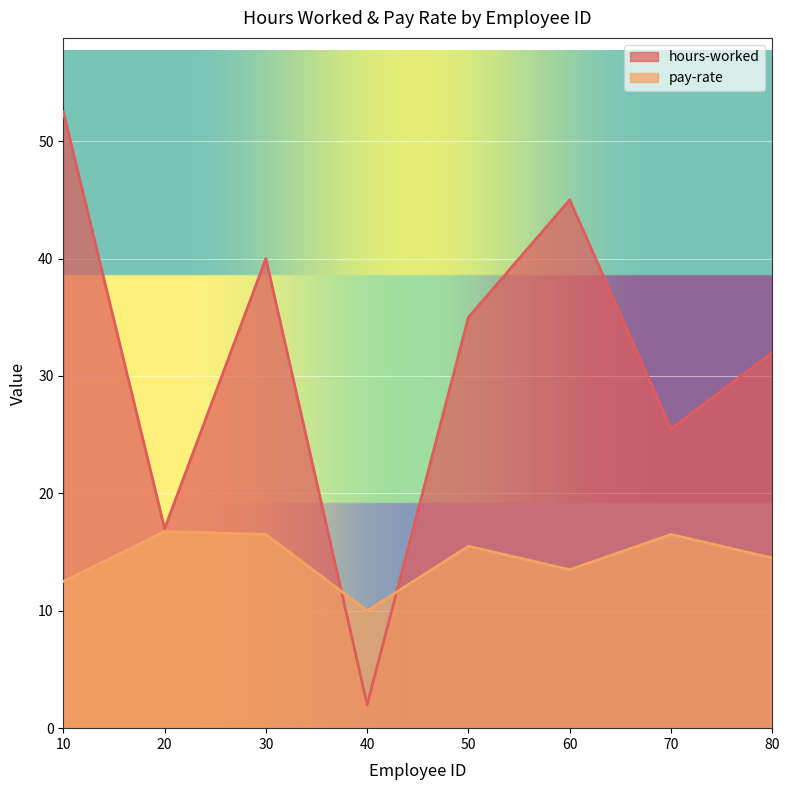

The value of hours-worked at 60 is 10.5. True or false?

False